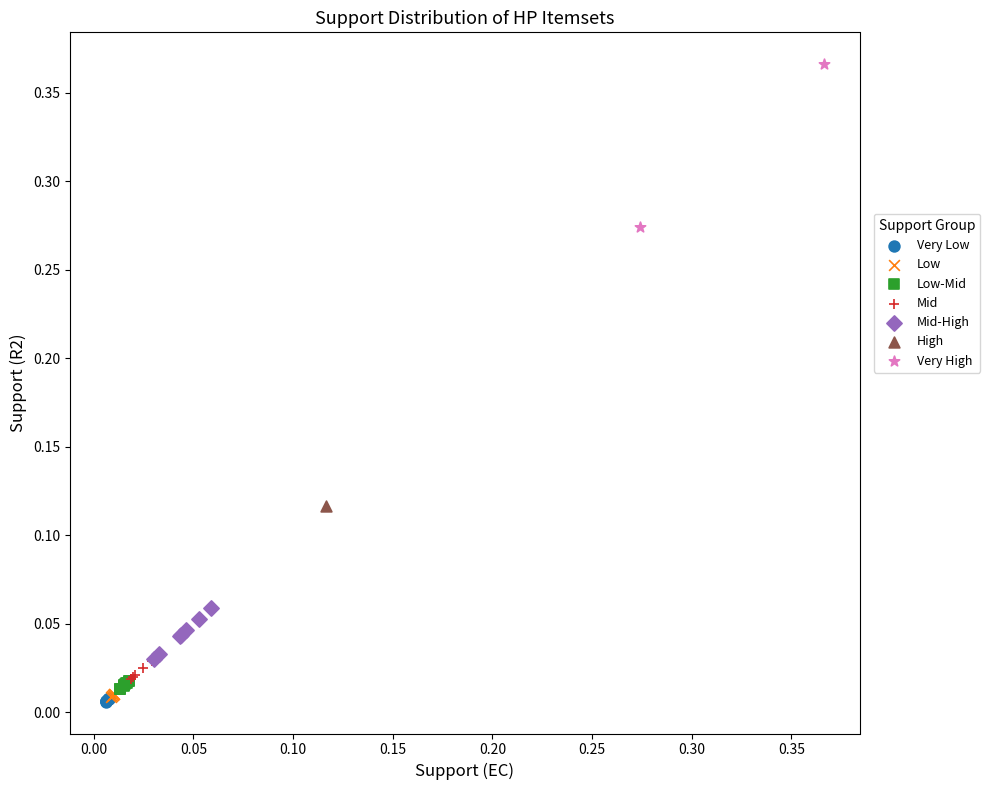

What are all the series names shown in the legend?

Very Low, Low, Low-Mid, Mid, Mid-High, High, Very High